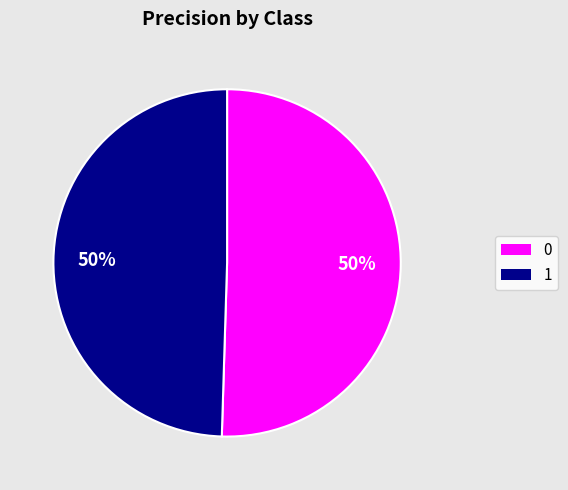

To the nearest percent, what is the combined percentage of 1 and 0?

100%